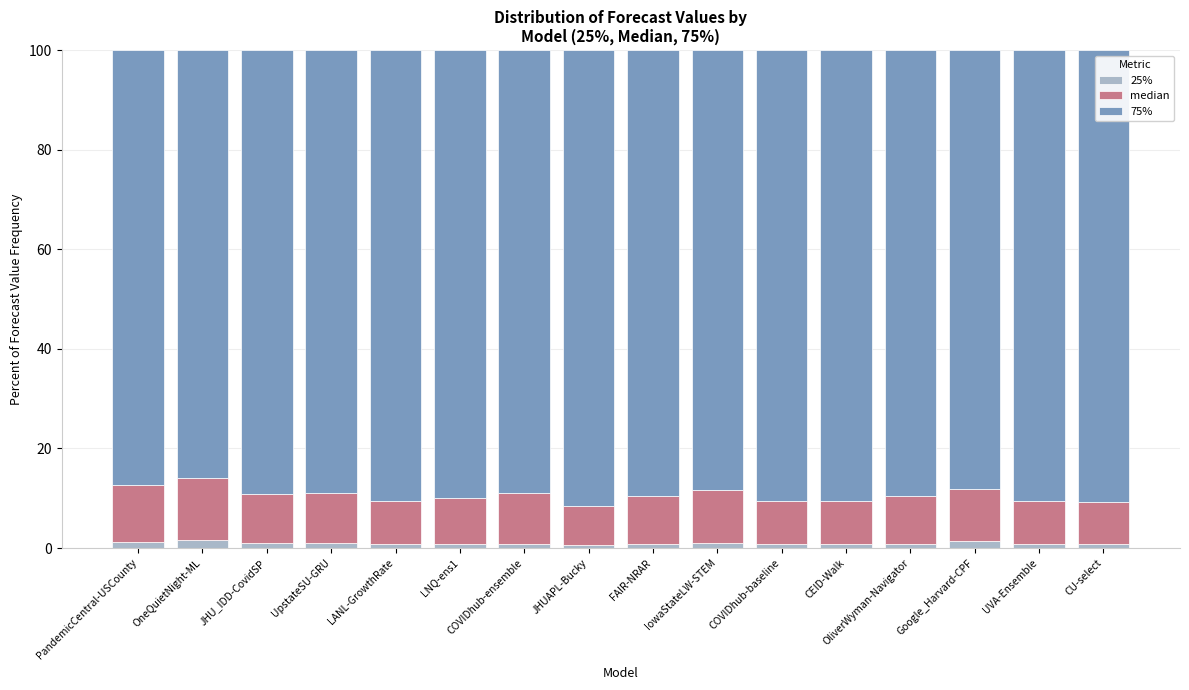

What is the sum of all 25% values?

15.4